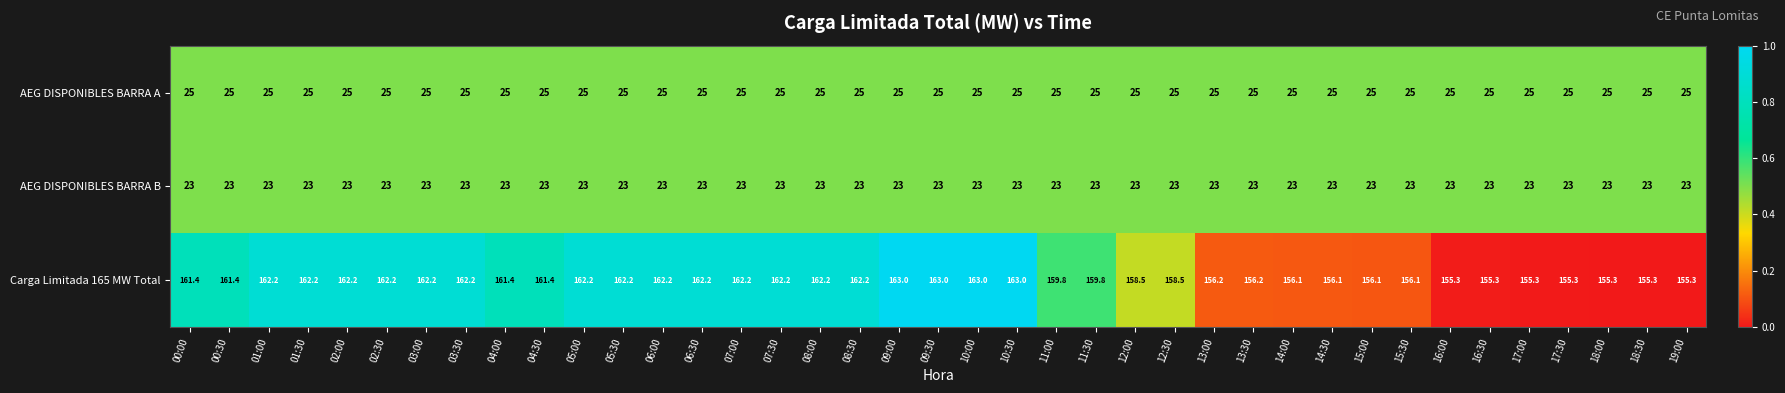

What is the maximum value for AEG DISPONIBLES BARRA A?

25.0